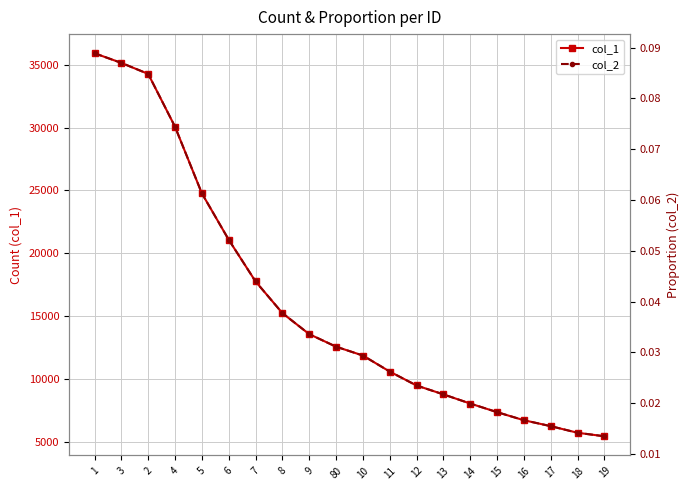

Is the value of col_2 at 6 greater than the value of col_1 at 16?

No